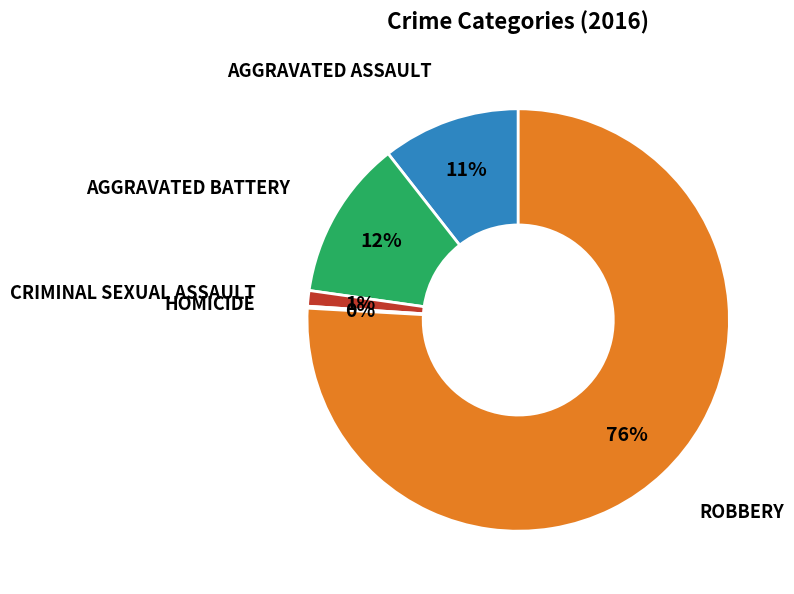

Is there any slice that represents more than half of the pie?

Yes